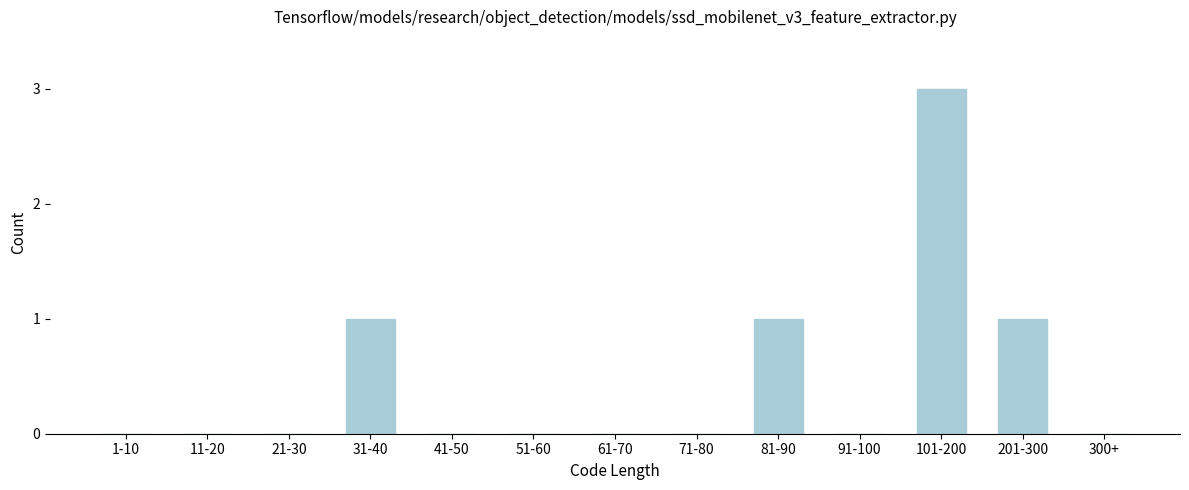

Reading left to right, transcribe all the data shown in this chart.

1-10=0	11-20=0	21-30=0	31-40=1	41-50=0	51-60=0	61-70=0	71-80=0	81-90=1	91-100=0	101-200=3	201-300=1	300+=0